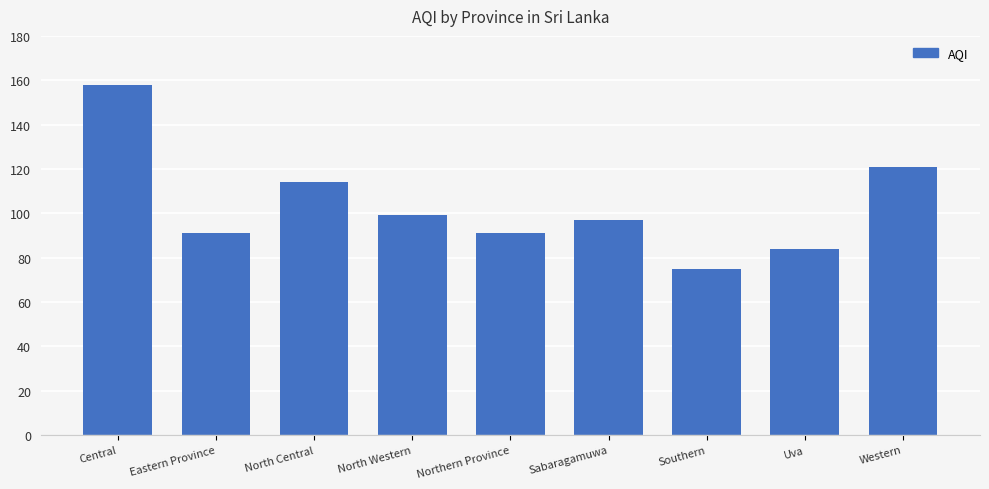

What is the maximum value shown in the chart?

158